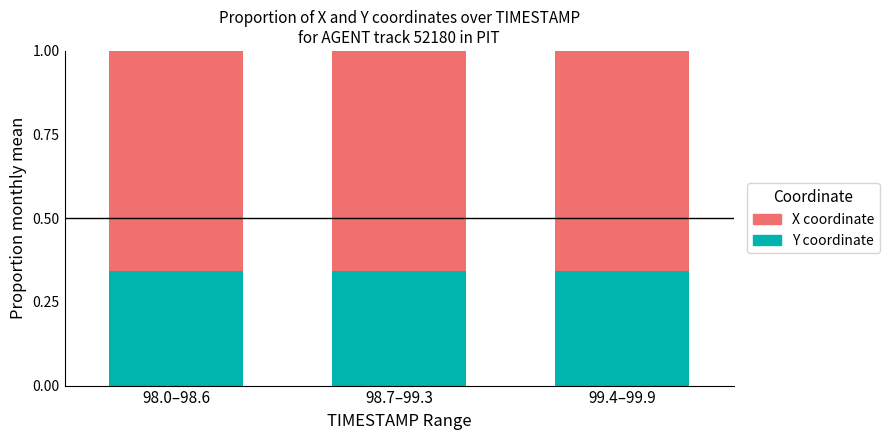

The Y coordinate series shows 0.1 at 99.4–99.9. True or false?

False